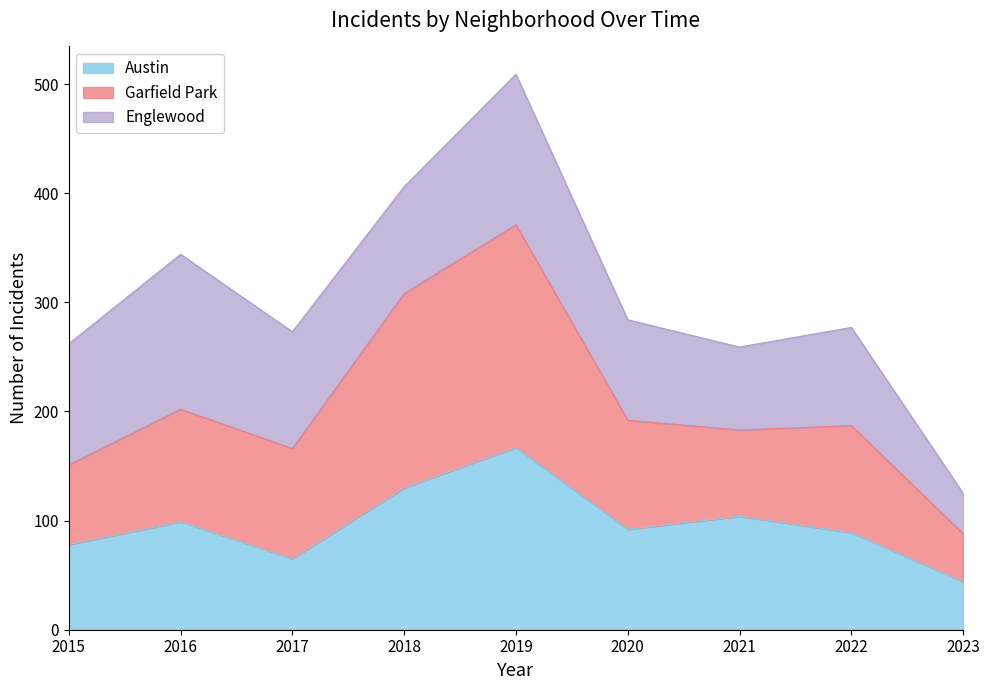

How many interior local valleys does the Austin series have?

2